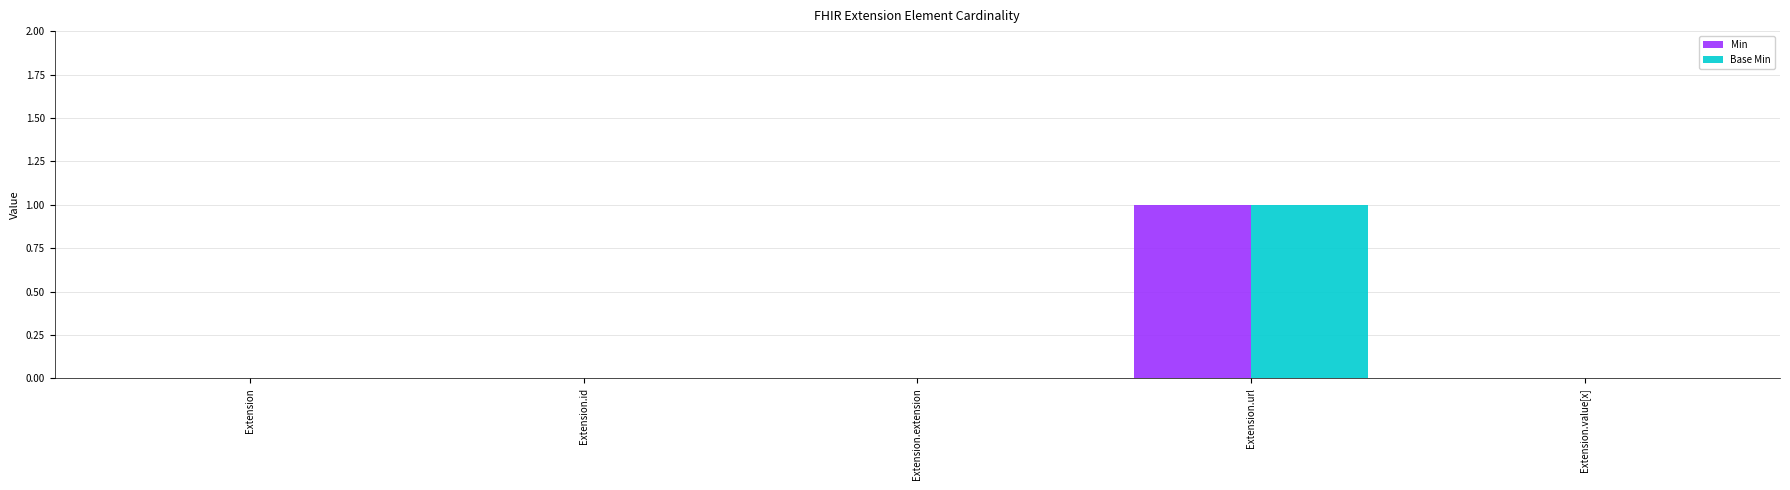

The Min series shows 0 at Extension.extension. True or false?

True